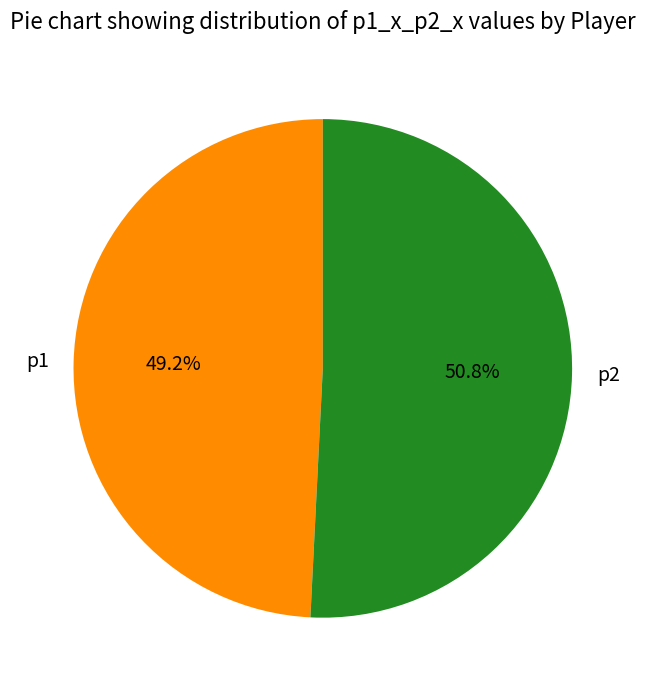

What is the smallest slice in the pie chart?

p1